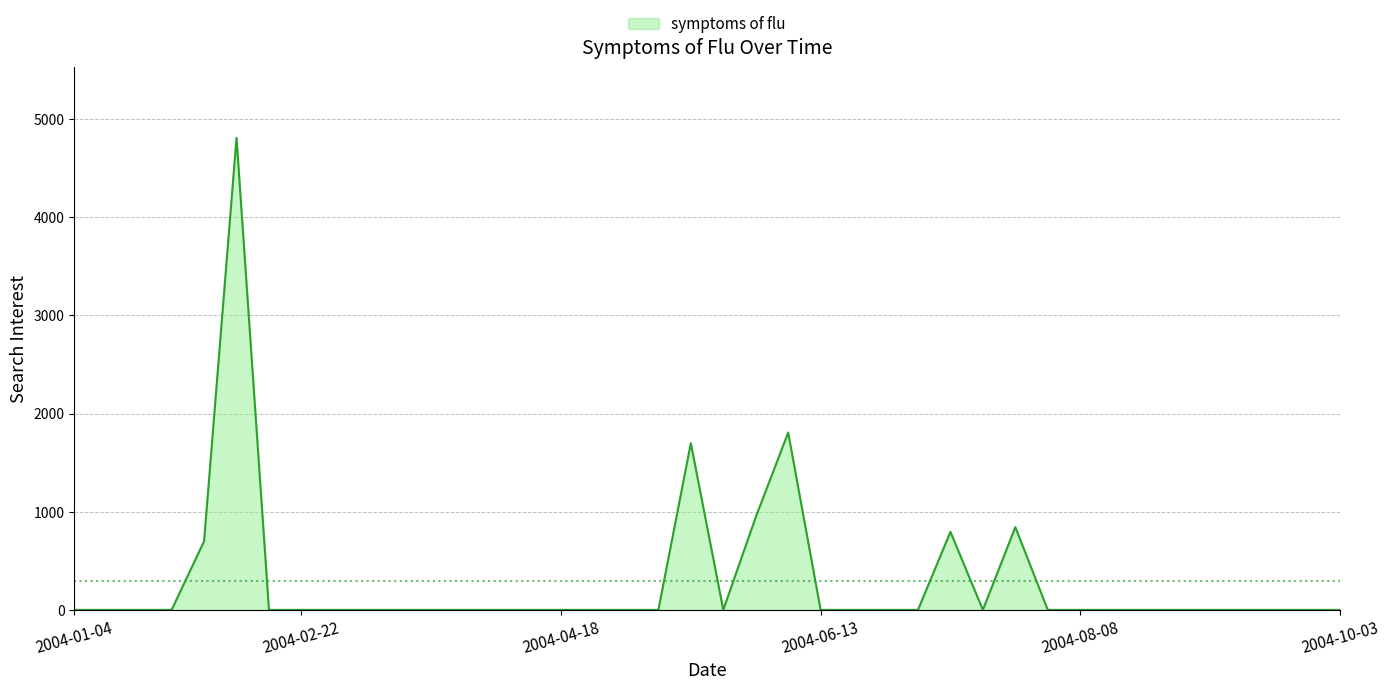

True or false: the data has more than 0 interior local peaks.

True